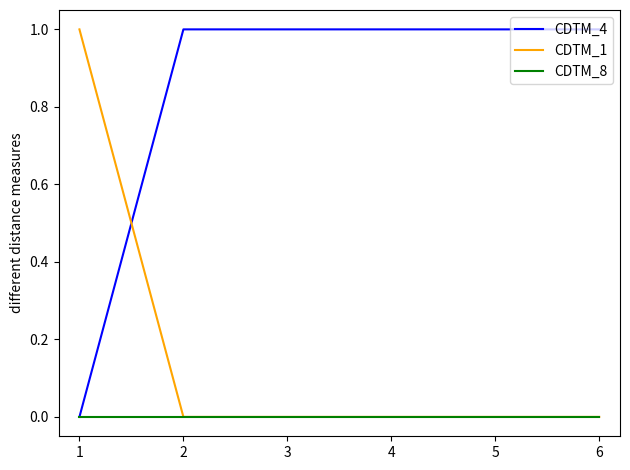

How many positive values does the CDTM_4 series have?

5